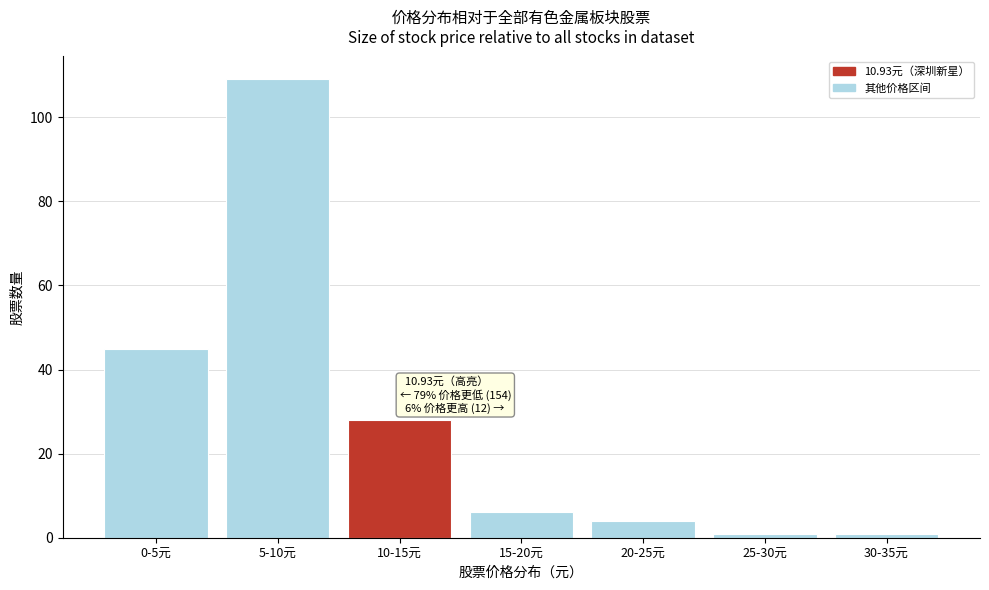

Reading left to right, what are all the values shown in this chart?

45	109	28	6	4	1	1